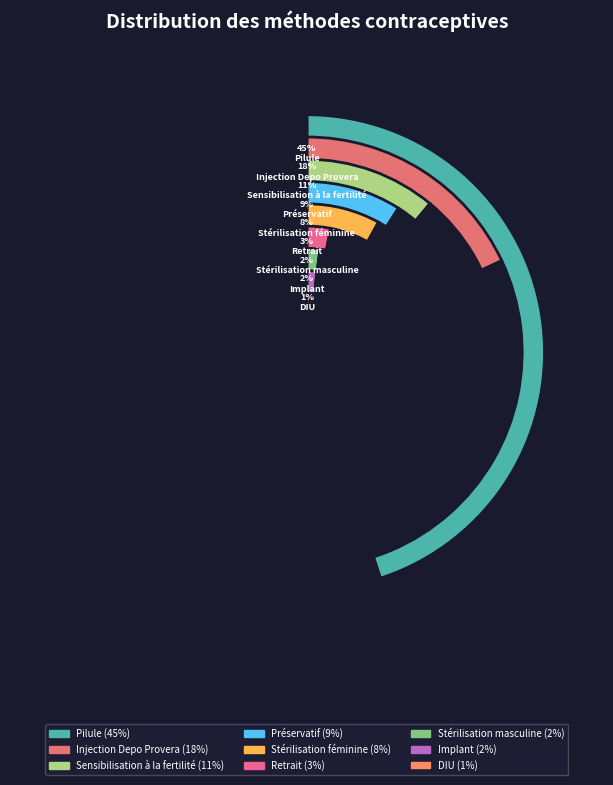

What percentage is NOT represented by Retrait?

97.0%